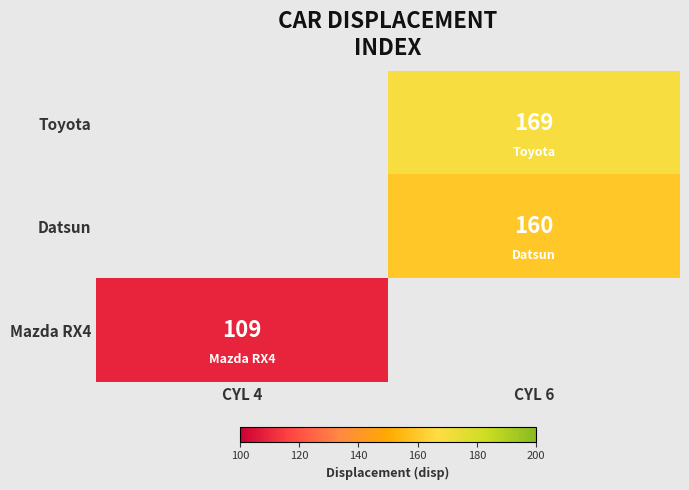

Is it true that Toyota equals 232 at CYL 6?

False